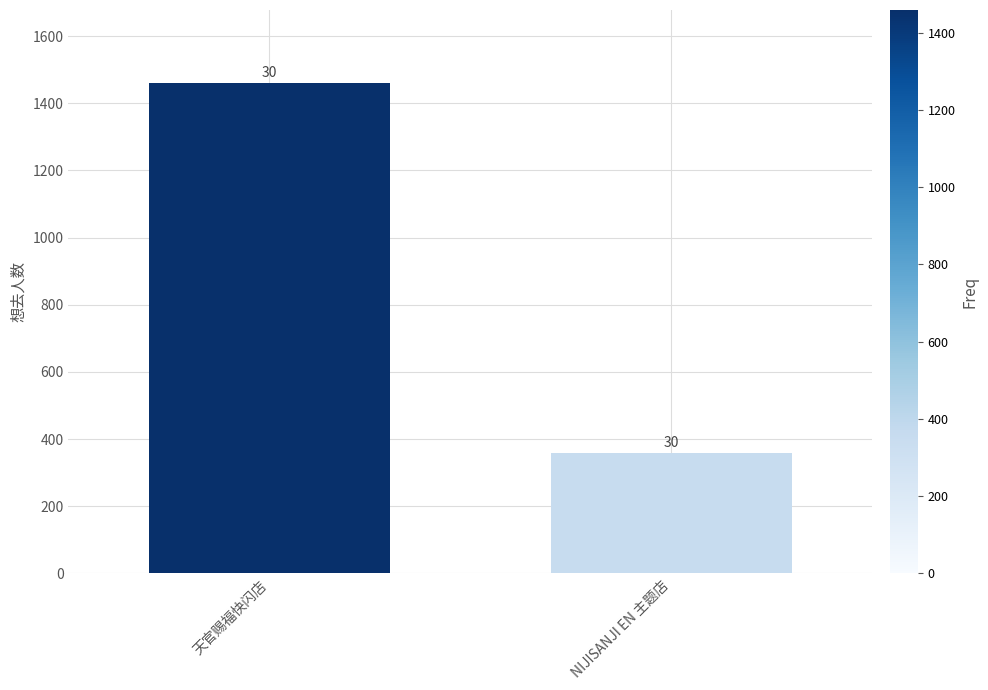

What is the label of the 1st bar from the left?

天官赐福快闪店